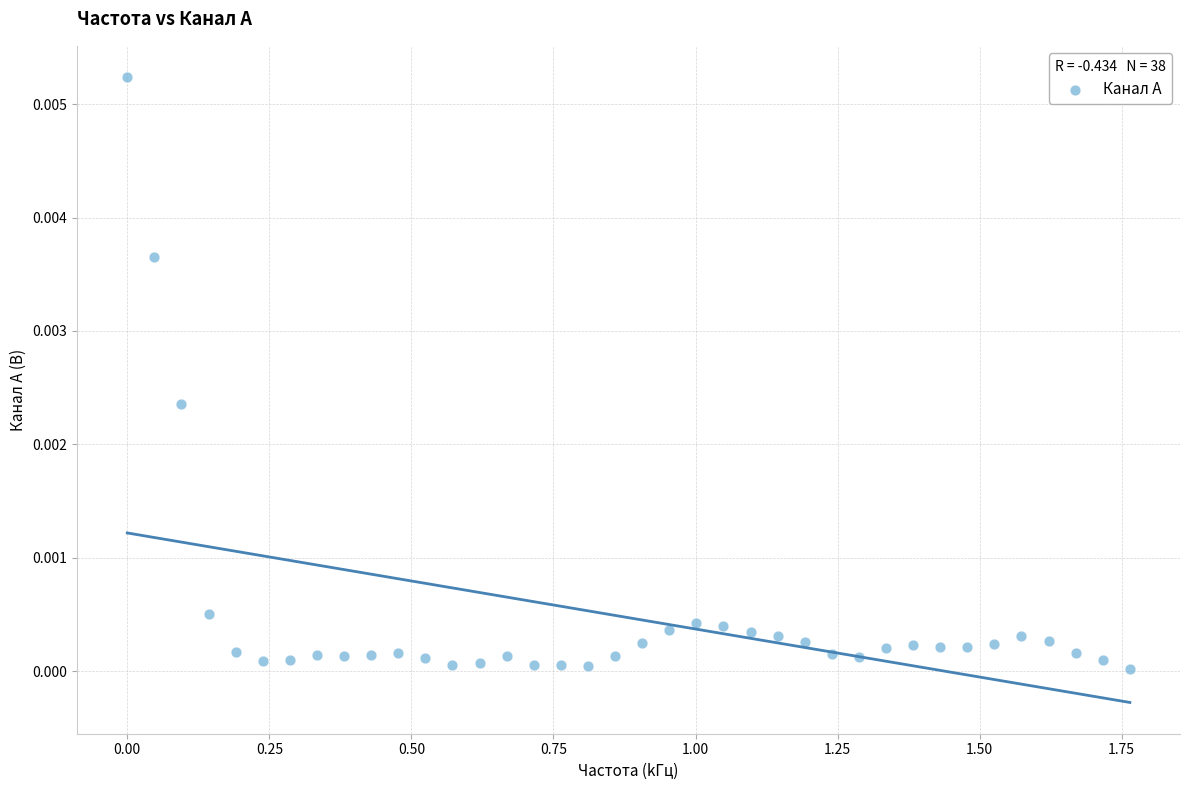

What is the range of X values (max minus min)?

1.8